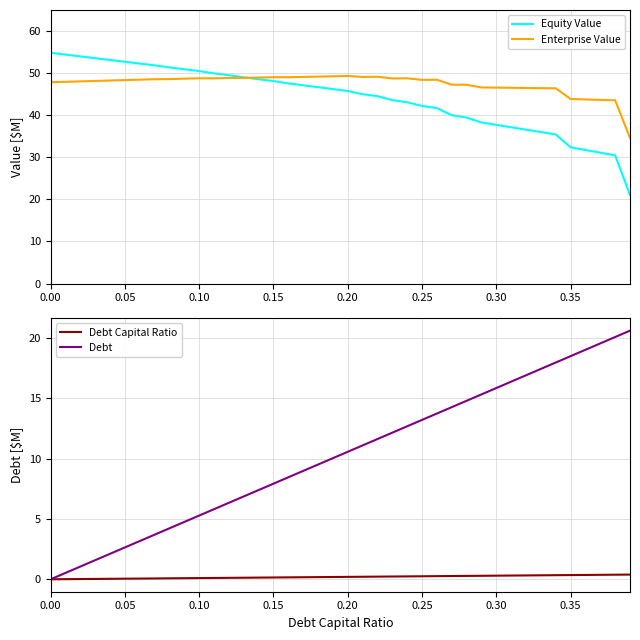

The value of Debt at 0.20 is 17.9. True or false?

False